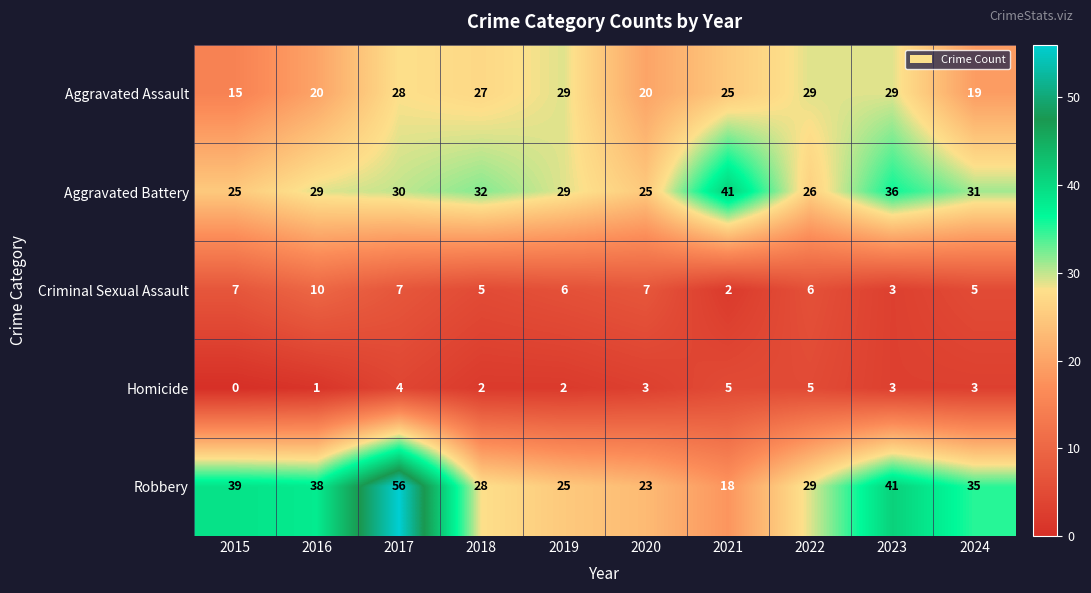

At which category is the sum across all series the highest?

2017